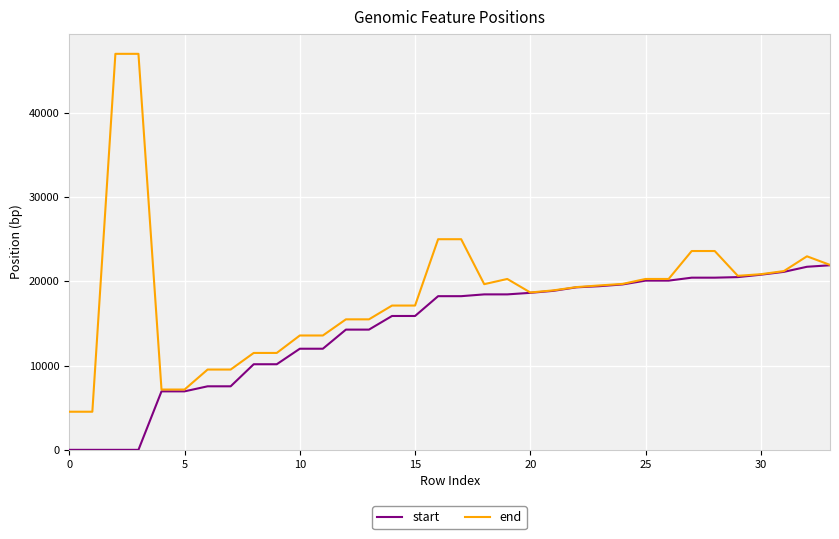

What is the difference between the maximum and second lowest values in the end series?

42465